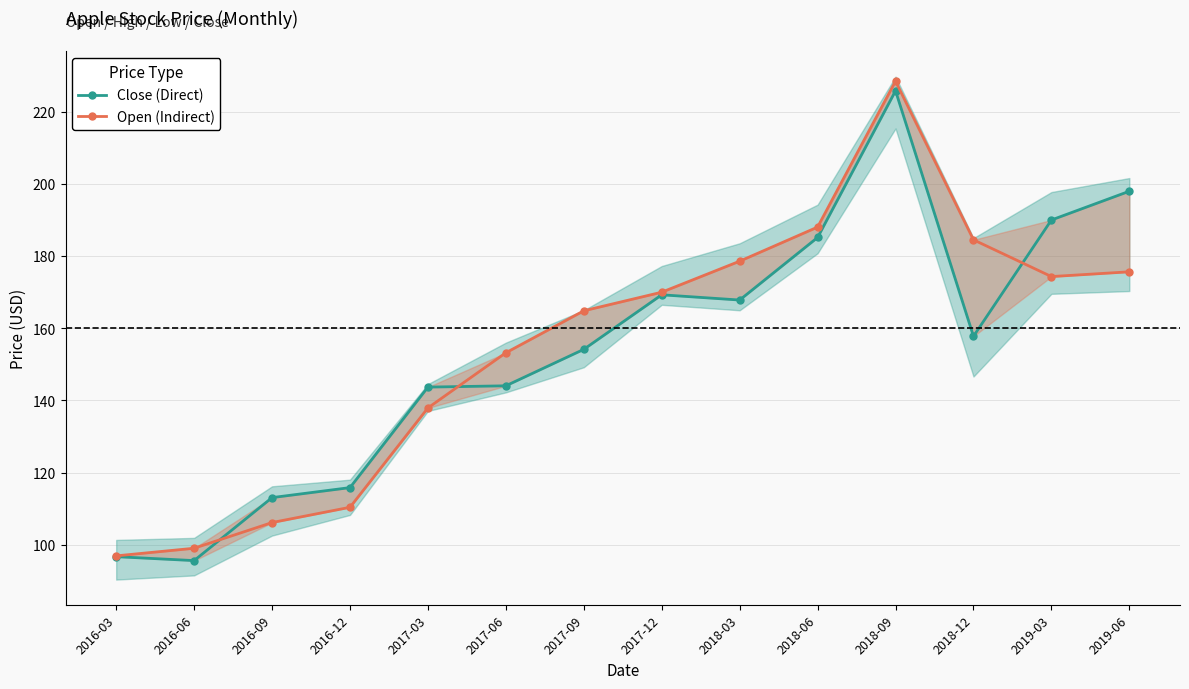

Reading right to left, list all the values displayed in this chart.

Close (Direct): 2019-06=197.9	2019-03=189.9	2018-12=157.7	2018-09=225.7	2018-06=185.1	2018-03=167.8	2017-12=169.2	2017-09=154.1	2017-06=144.0	2017-03=143.7	2016-12=115.8	2016-09=113.0	2016-06=95.6	2016-03=96.7
Open (Indirect): 2019-06=175.6	2019-03=174.3	2018-12=184.5	2018-09=228.4	2018-06=188.0	2018-03=178.5	2017-12=169.9	2017-09=164.8	2017-06=153.2	2017-03=137.9	2016-12=110.4	2016-09=106.1	2016-06=99.0	2016-03=96.9